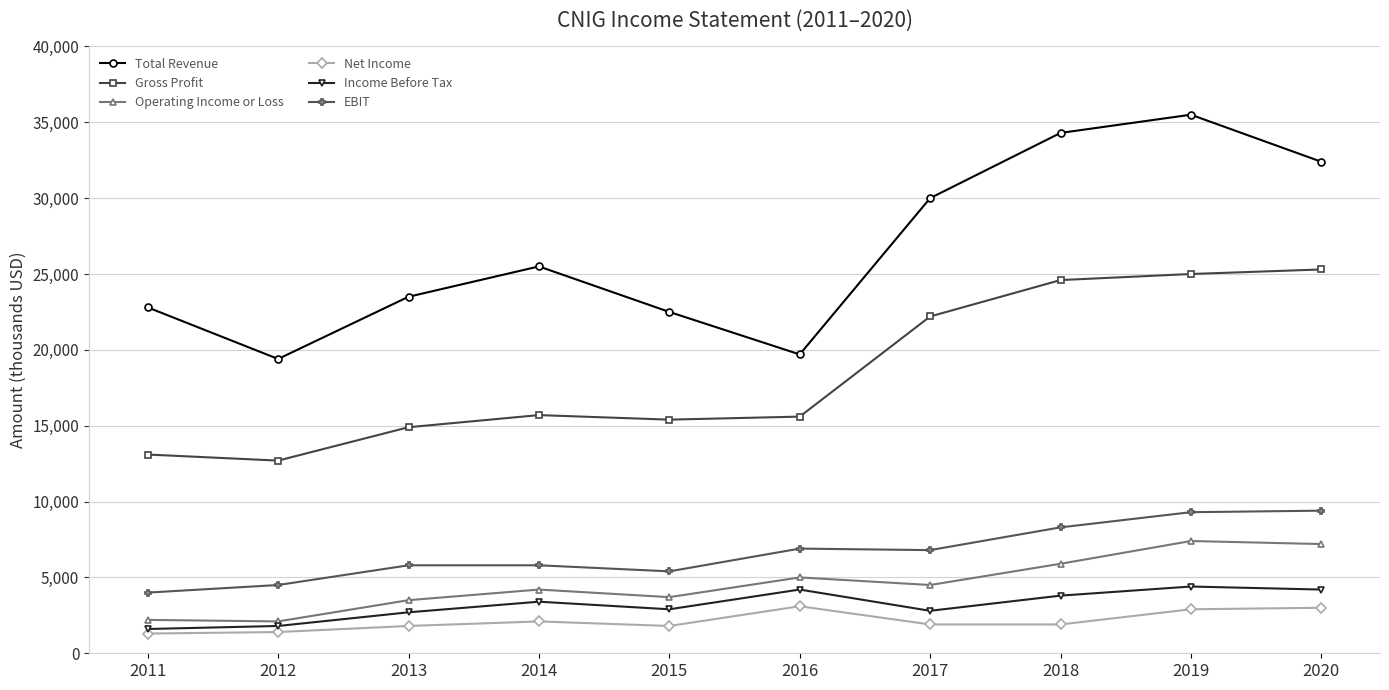

At which category is the sum across all series the highest?

2019